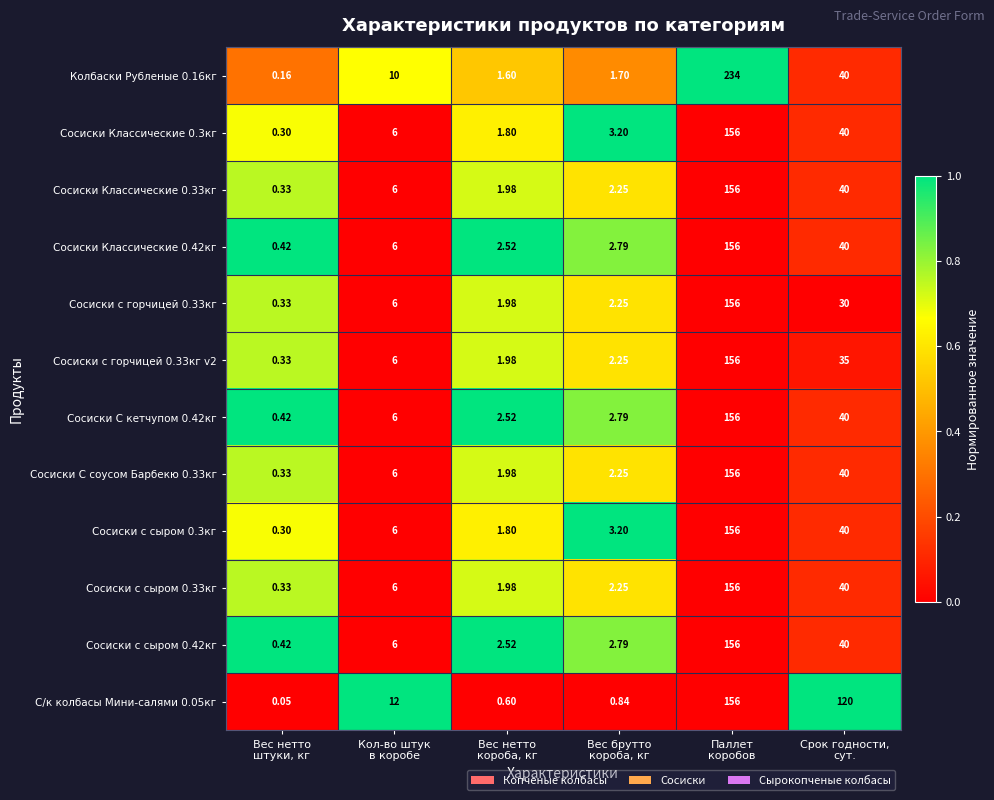

Which series has the widest spread of values?

Колбаски Рубленые 0.16кг